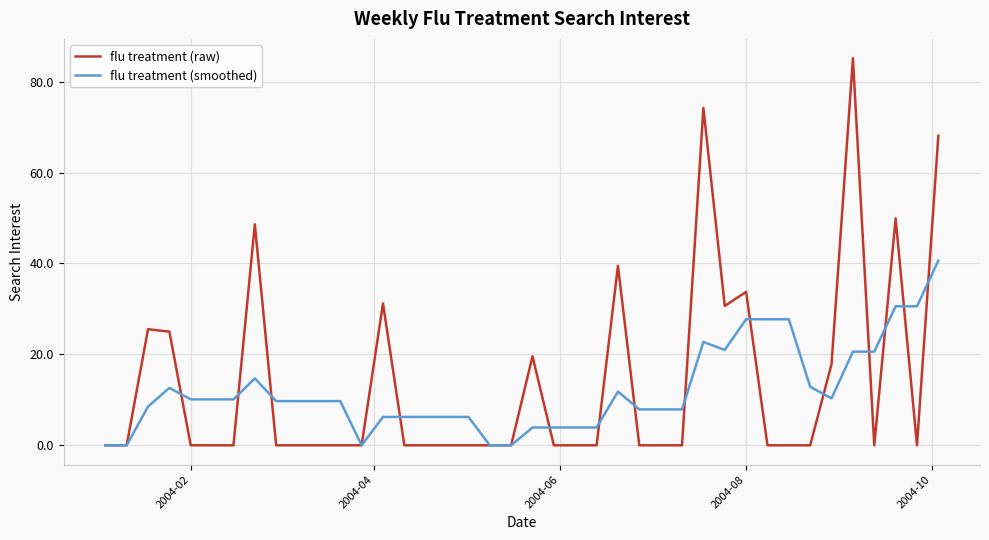

What is the maximum value for flu treatment (smoothed)?

40.6